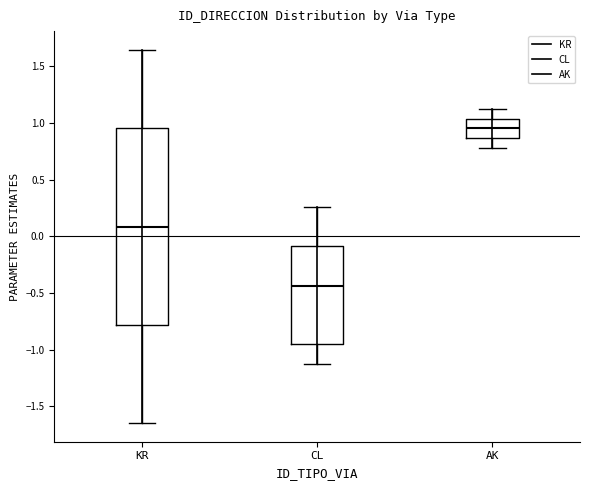

Which box's median line is the highest?

AK